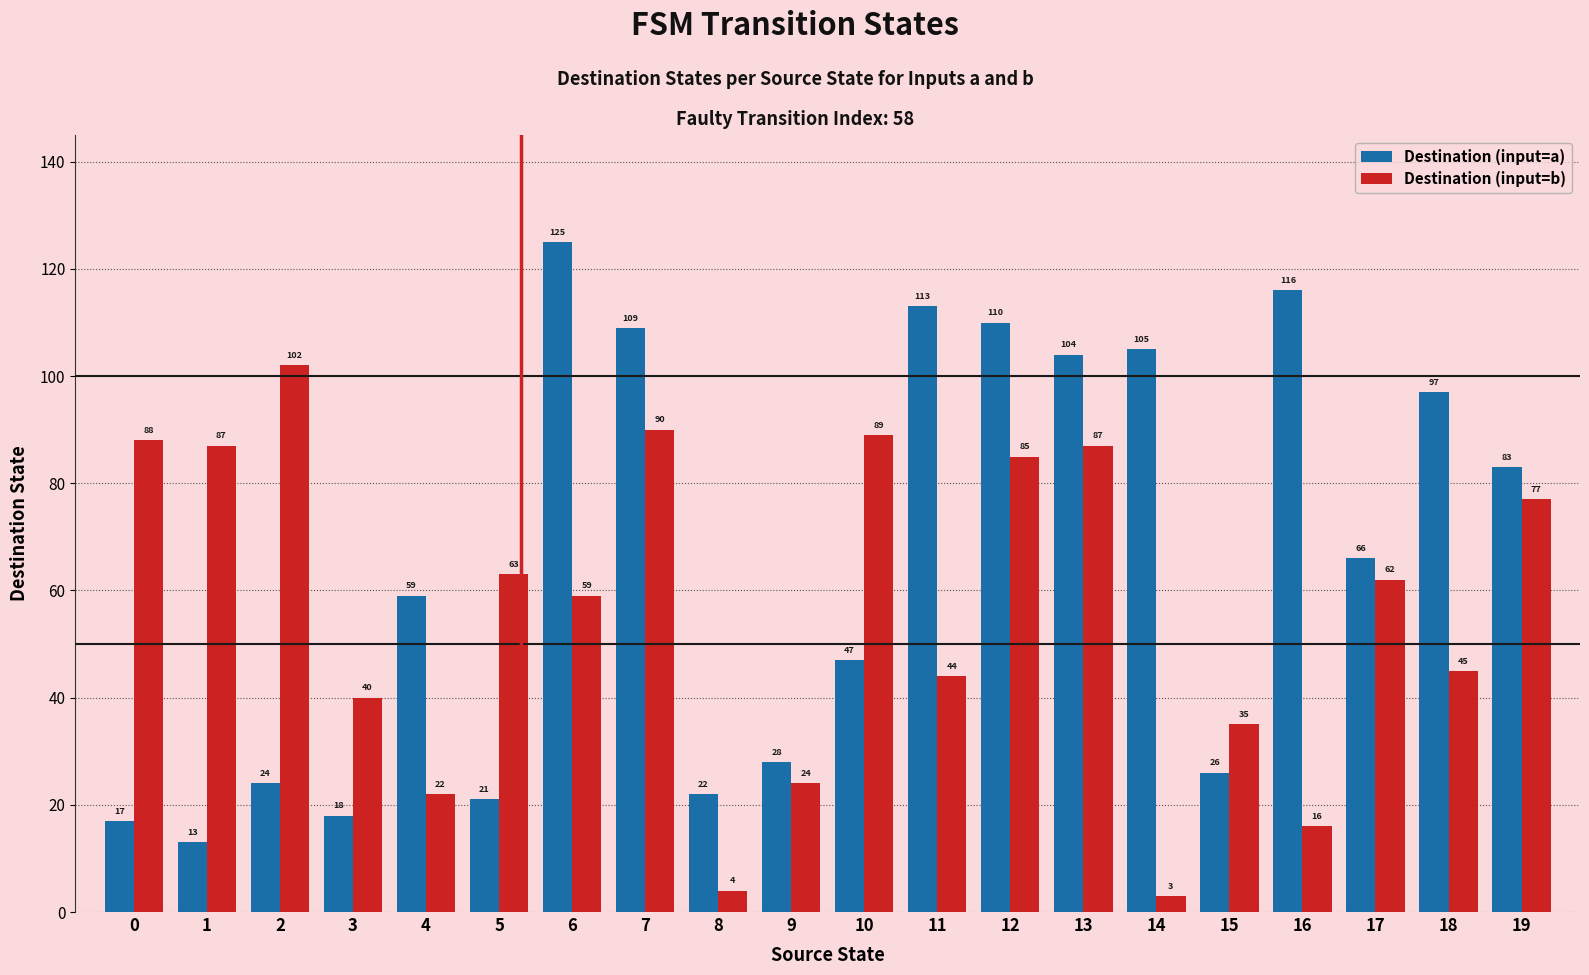

Which category has the highest value across all series?

6